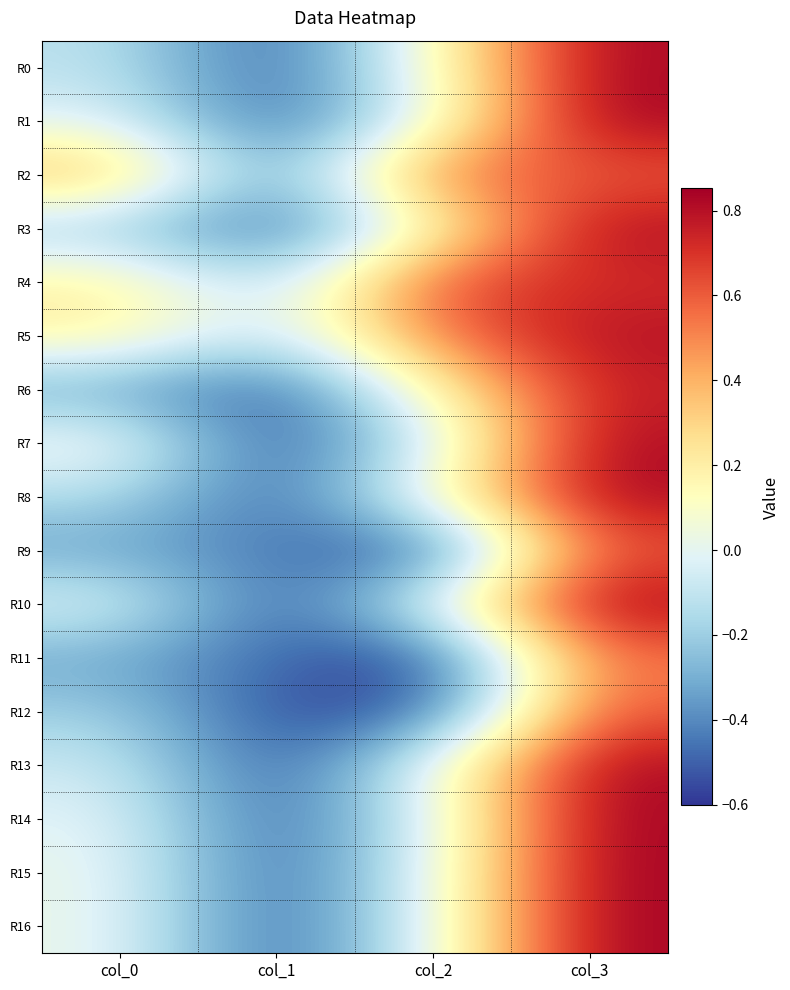

How many data points does each series have?

4